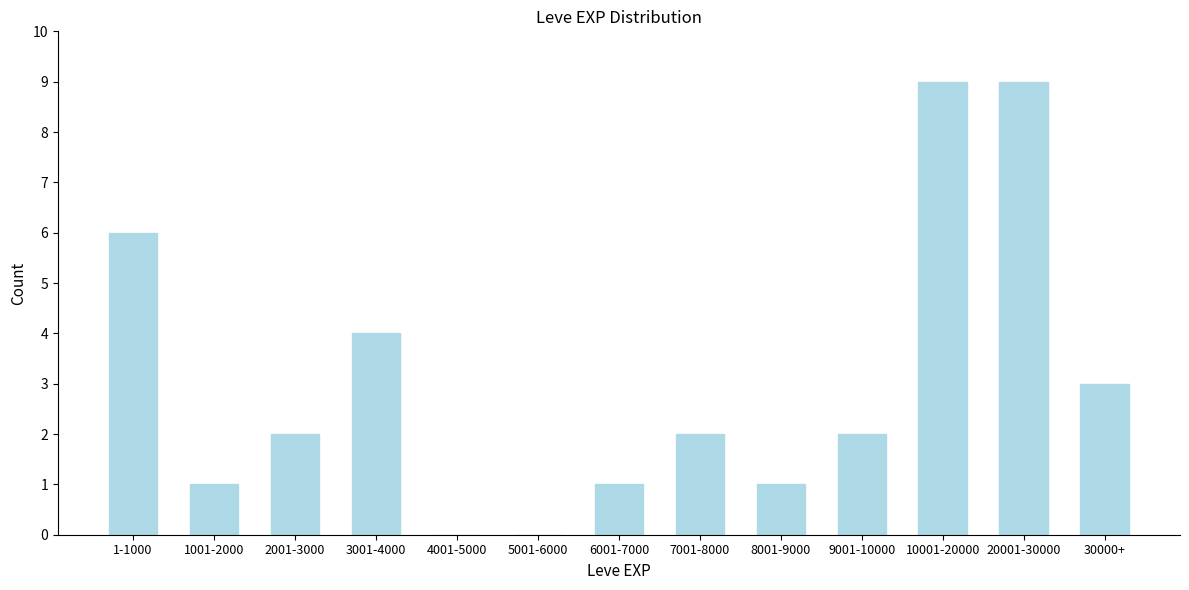

Reading left to right, what are all the values shown in this chart?

1-1000=6	1001-2000=1	2001-3000=2	3001-4000=4	4001-5000=0	5001-6000=0	6001-7000=1	7001-8000=2	8001-9000=1	9001-10000=2	10001-20000=9	20001-30000=9	30000+=3